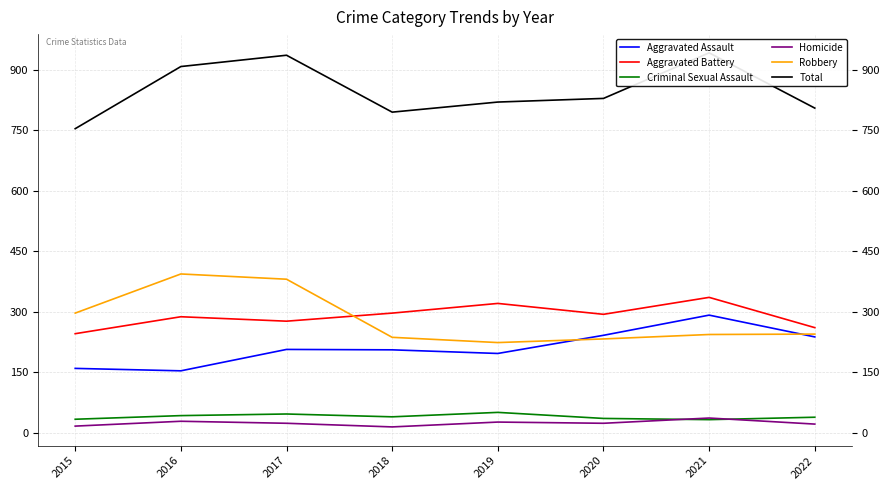

In Homicide, how many points are higher than both neighbors (excluding endpoints)?

3